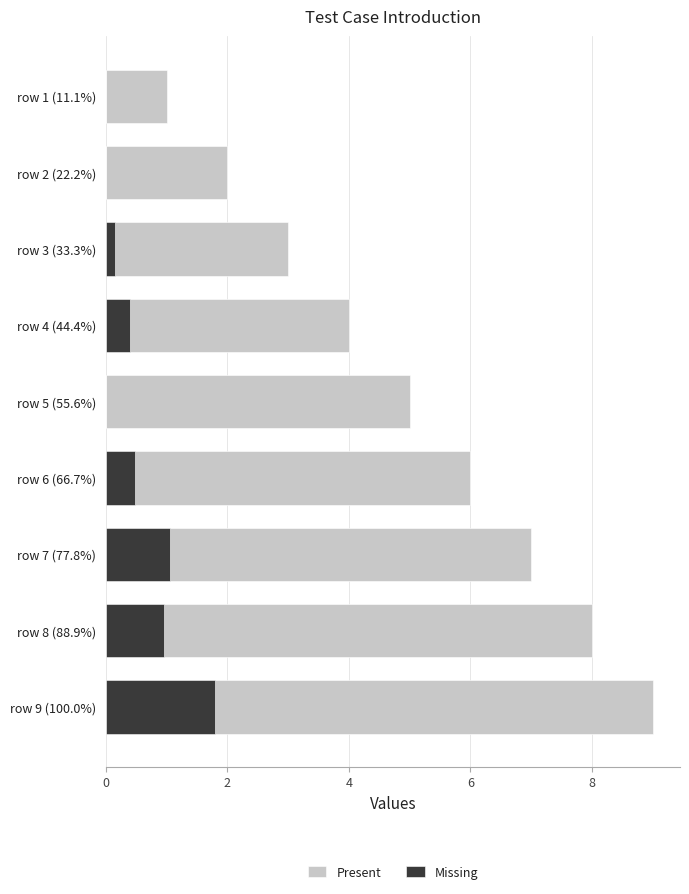

What is the difference between the maximum and minimum values in the Missing series?

1.8